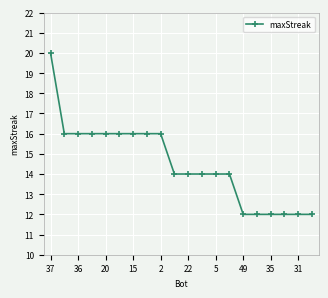

Is this an area chart (filled region under the line)?

No